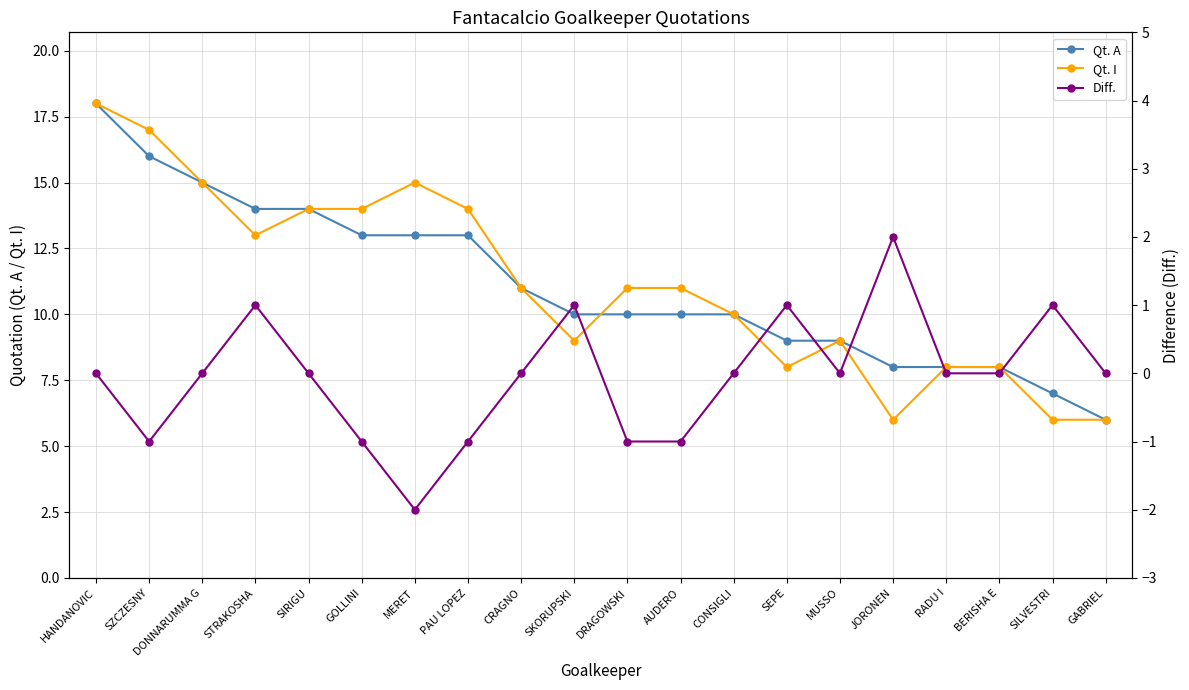

What are all the series names shown in the legend?

Qt. A, Qt. I, Diff.